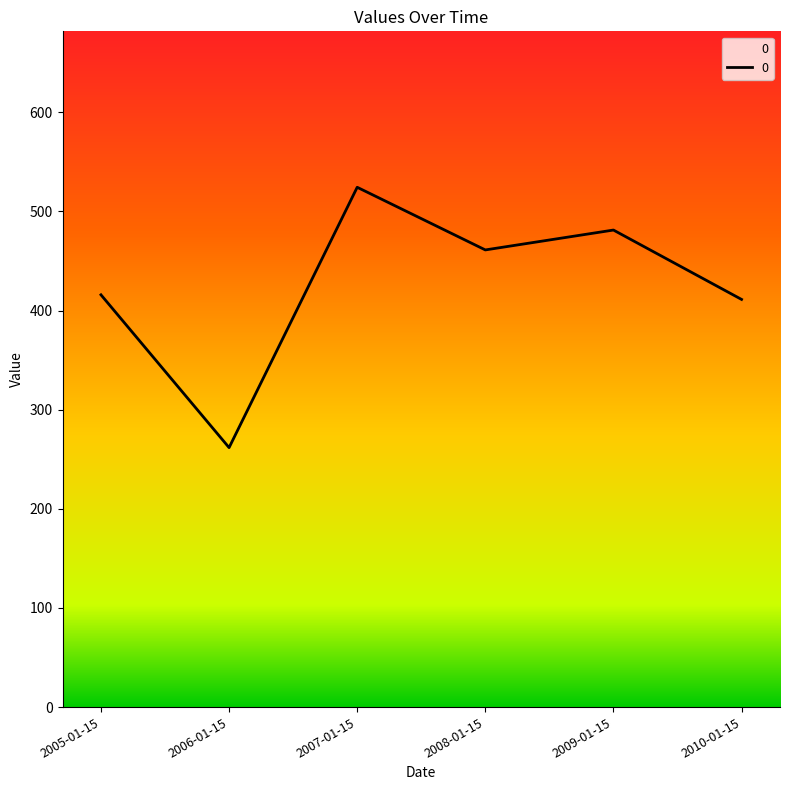

Which label corresponds to the smallest value in the chart?

2006-01-15